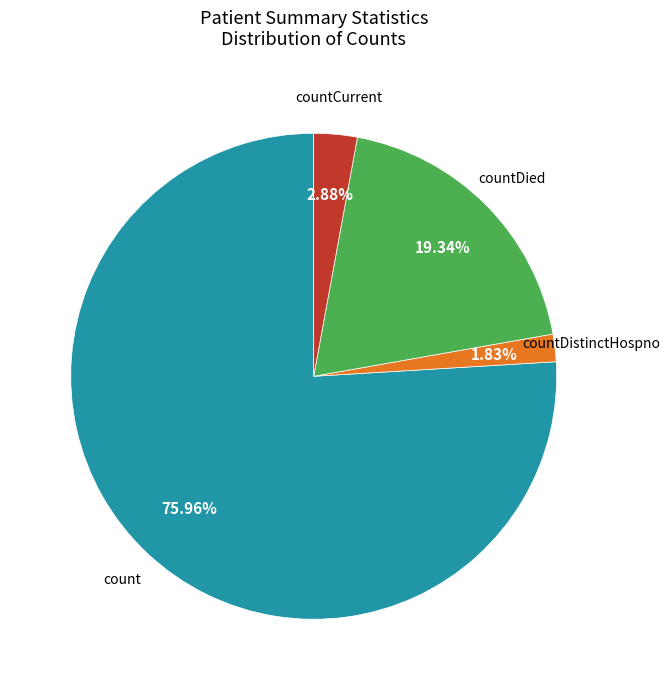

To the nearest percent, what is the average slice percentage?

25%